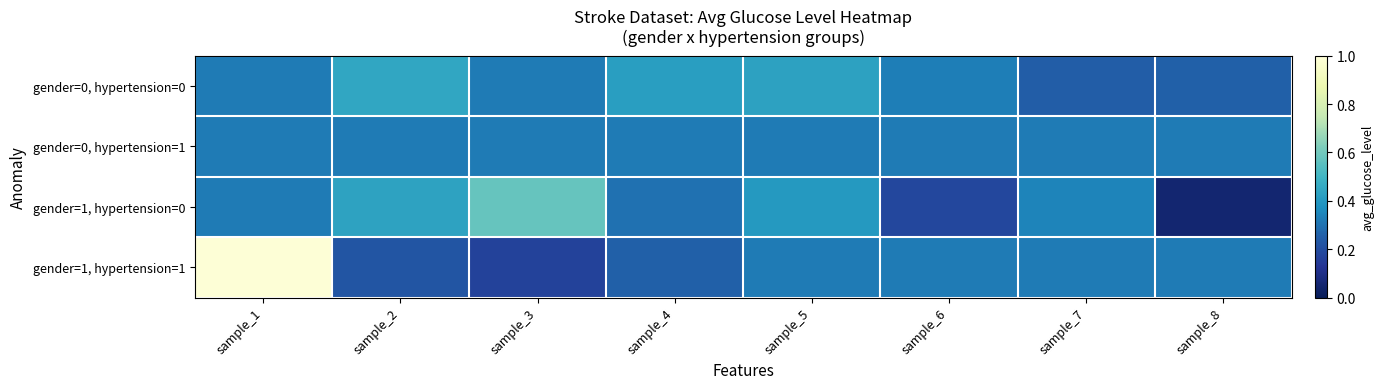

At which category does the chart reach its minimum across all series?

sample_8